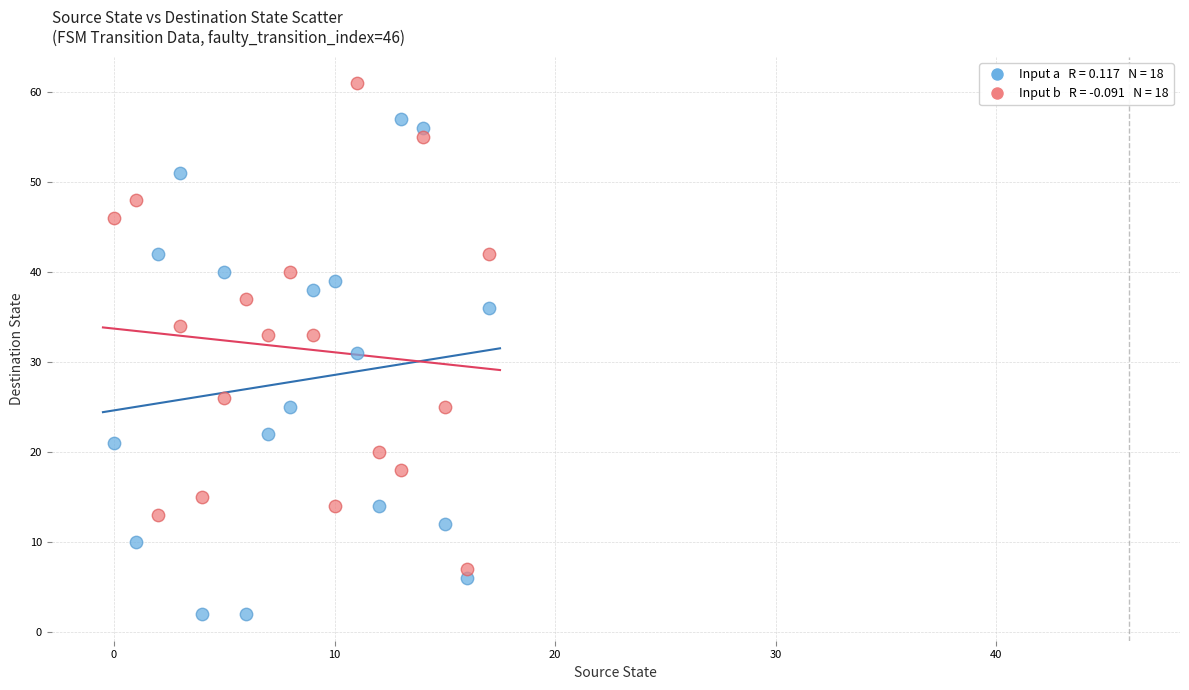

Across all data points, what is the range of Y values (max minus min)?

59